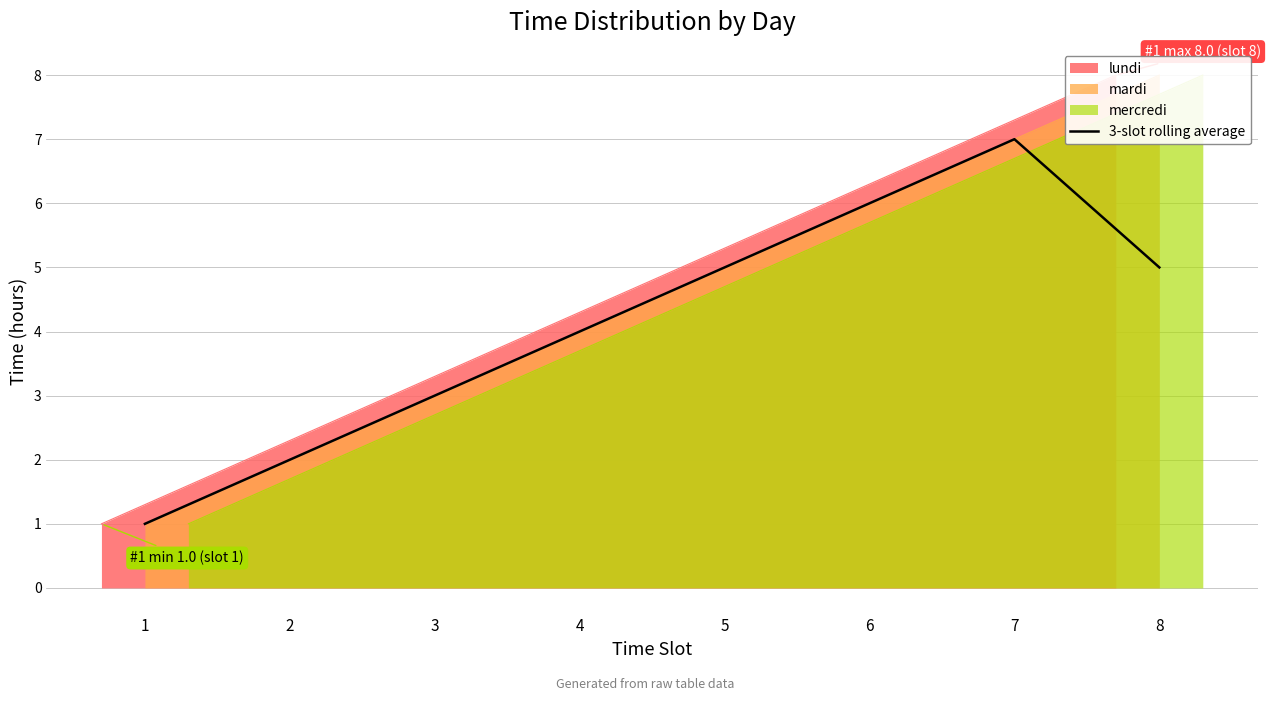

Does the chart have visible grid lines?

Yes